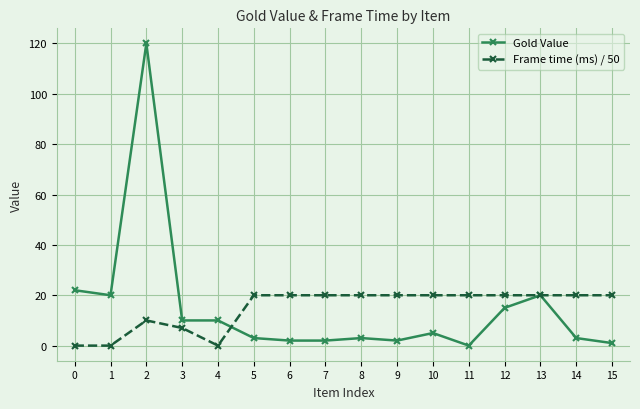

Is it true that Frame time (ms) / 50 equals 10 at 7?

False